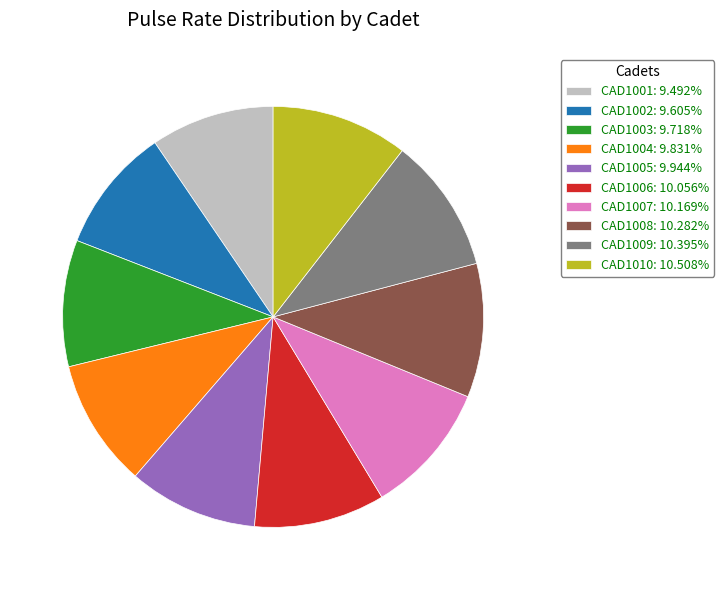

Approximately how many times larger is the value at CAD1004: 9.831% compared to CAD1009: 10.395%?

0.9